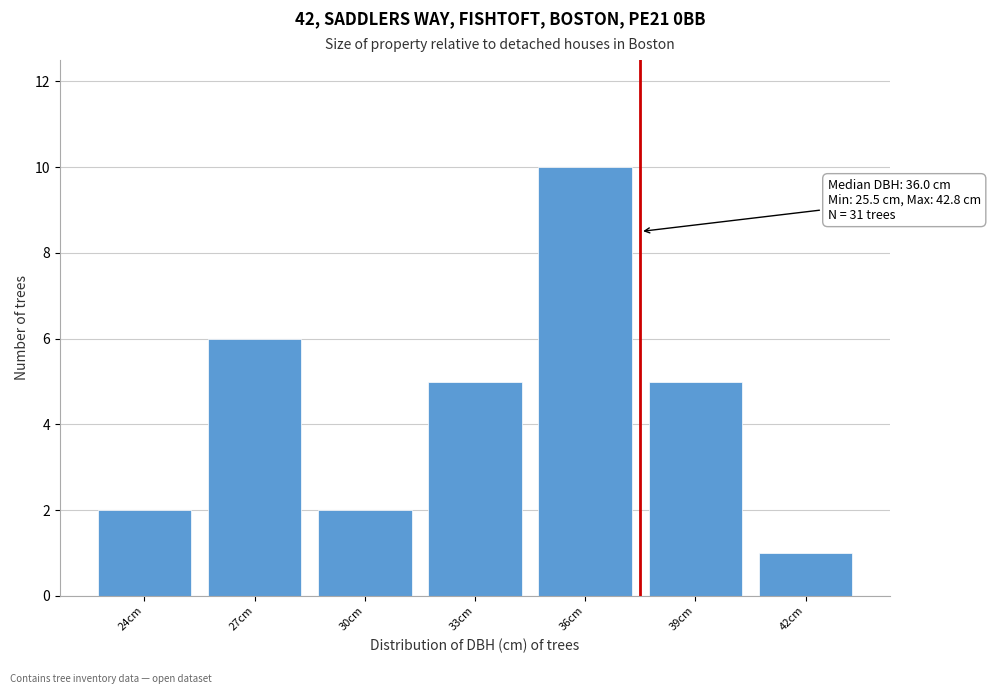

Reading left to right, extract all data points from this chart.

24cm=2	27cm=6	30cm=2	33cm=5	36cm=10	39cm=5	42cm=1